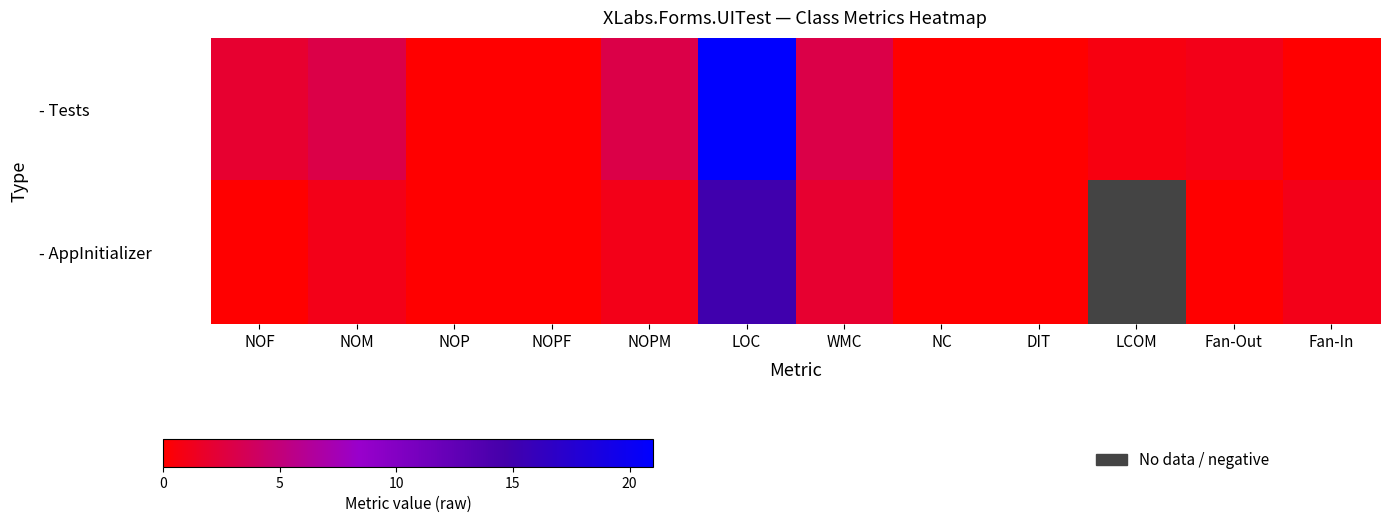

List the labels in order of - AppInitializer value, largest first.

LOC, WMC, NOM, NOPM, Fan-In, NOF, NOP, NOPF, NC, DIT, LCOM, Fan-Out